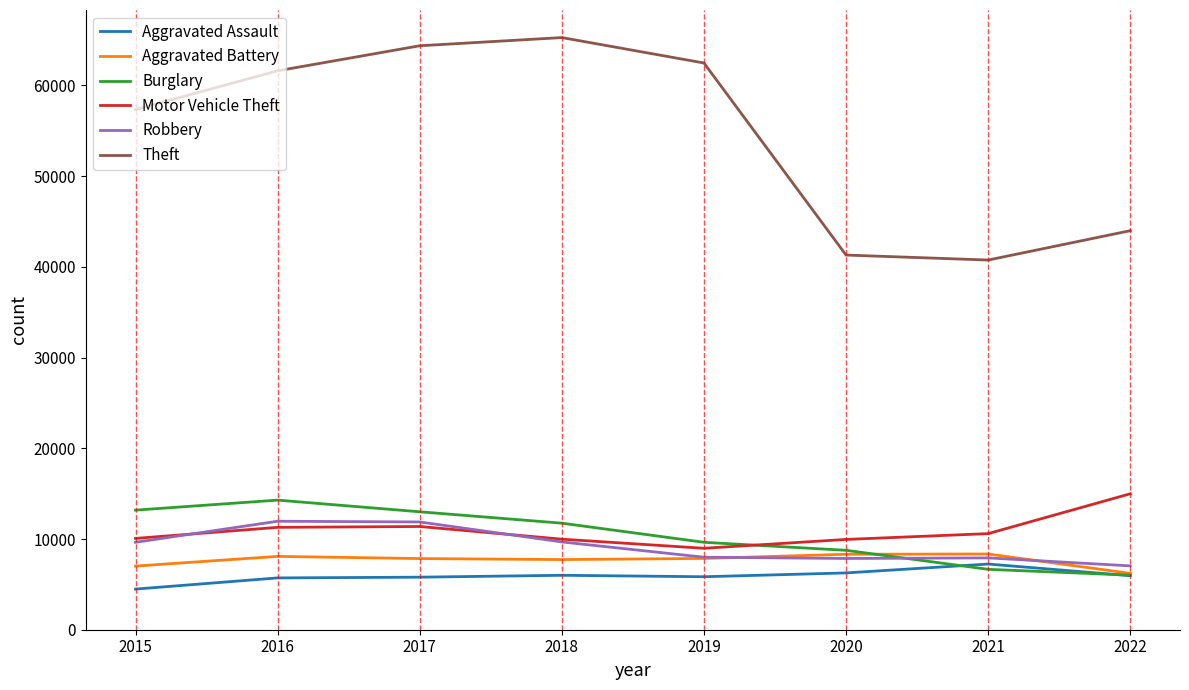

How many values in the Theft series are below 61618?

4